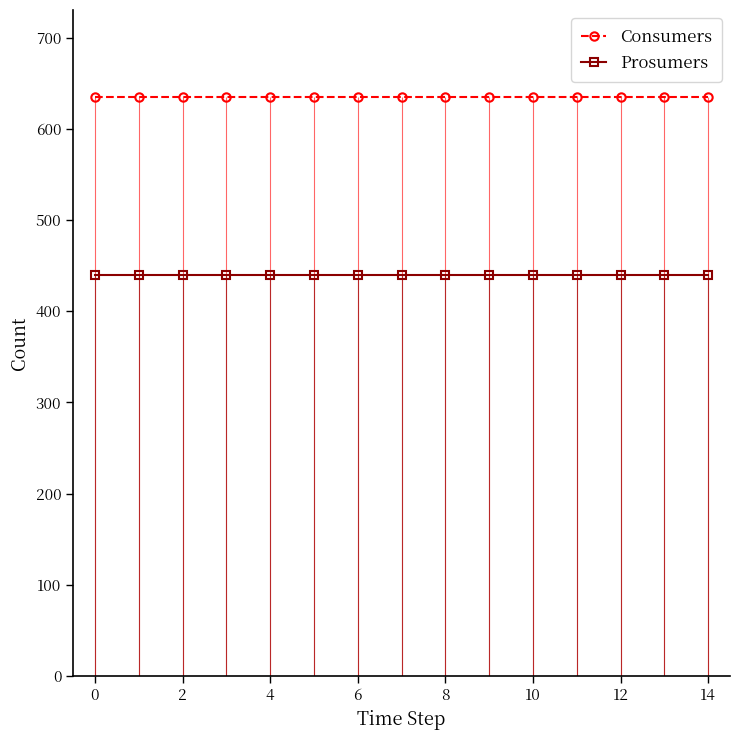

Which series changed the most between 12 and 13?

Consumers